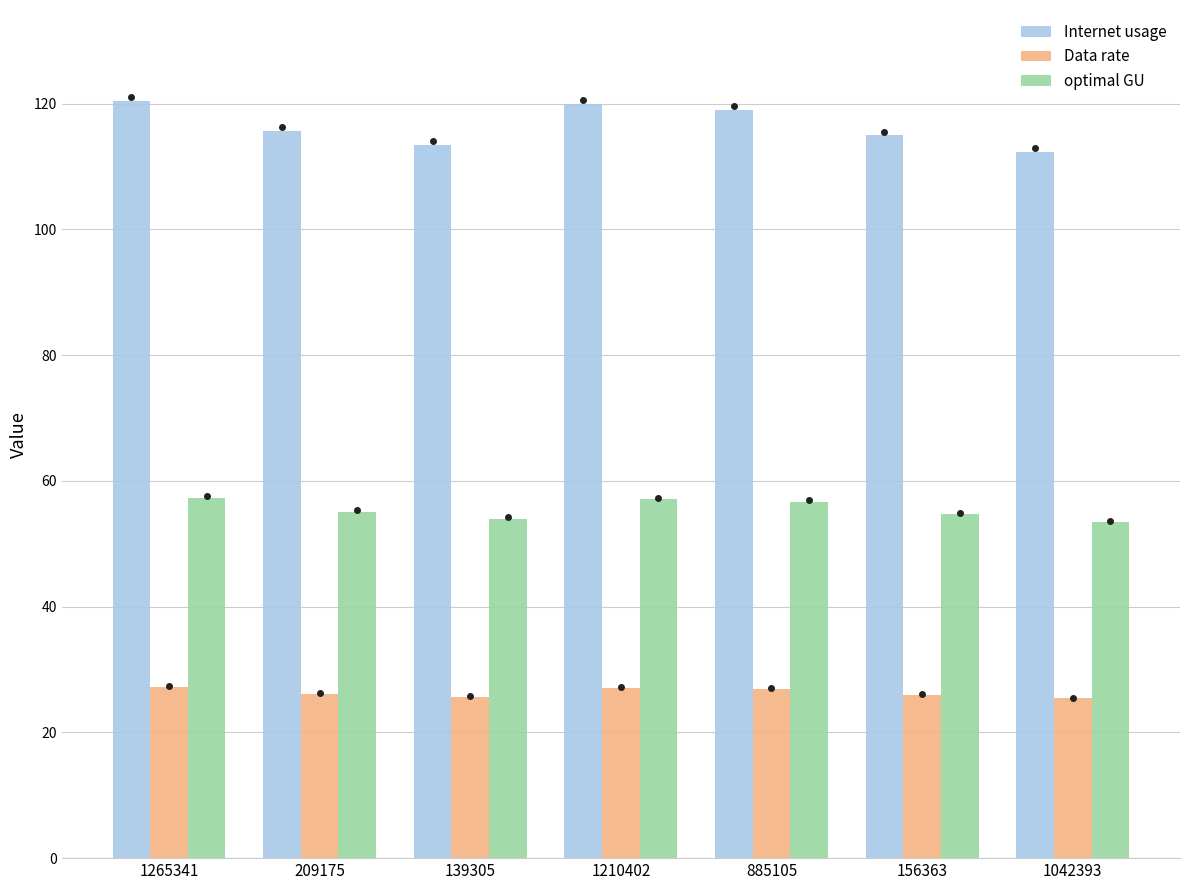

The value of optimal GU at 1265341 is 57.3. True or false?

True